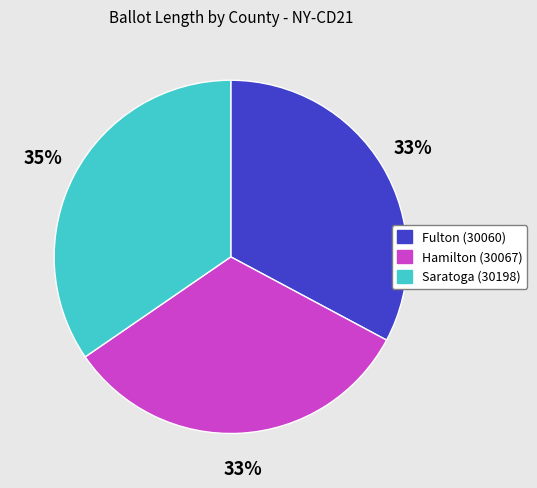

Combined, do Hamilton (30067) and Fulton (30060) account for over 50%?

Yes